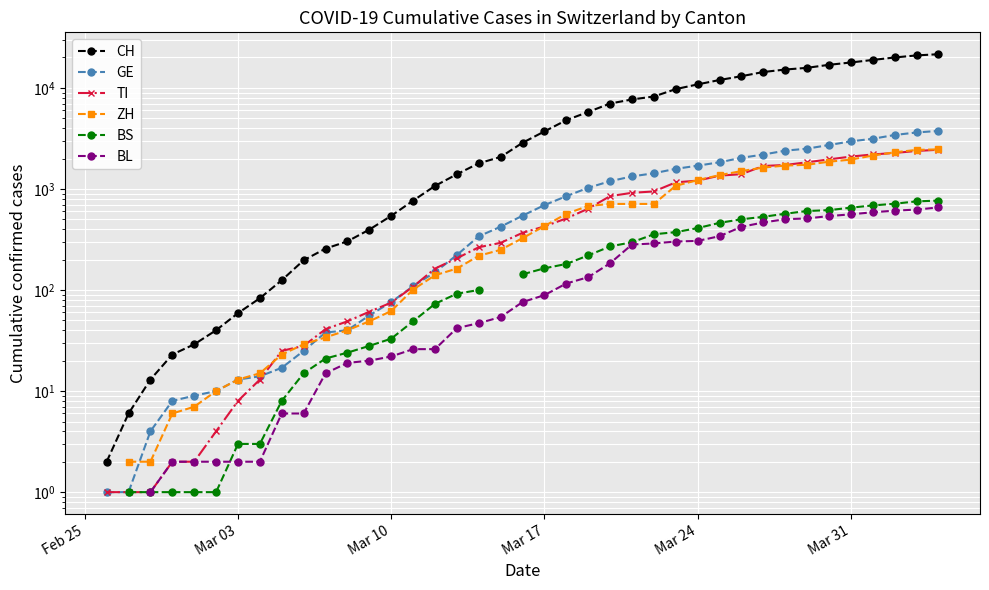

True or false: BS and TI intersect in this chart.

False